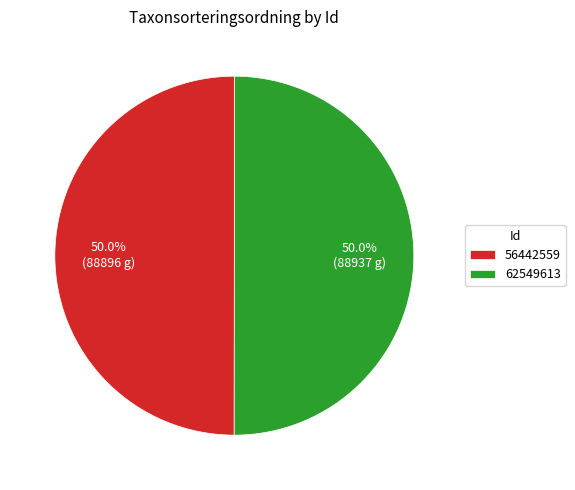

Approximately how many times larger is the value at 62549613 compared to 56442559?

1.0